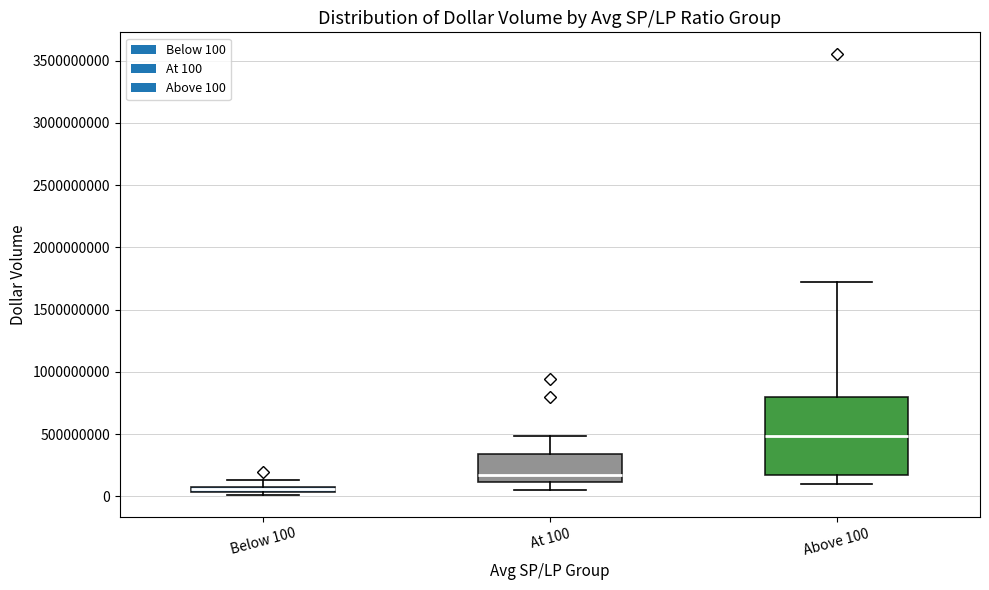

Where does the upper whisker of the box for At 100 end on the y-axis? The values are not printed on the chart, so give them approximately, as read against the axis.

500000000